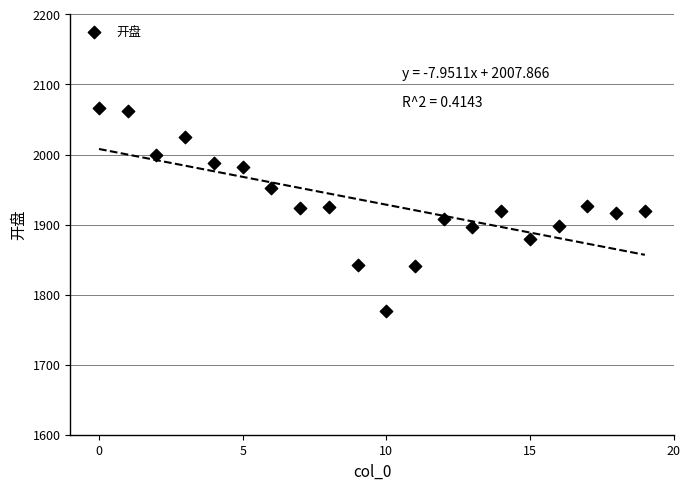

What is the range of Y values (max minus min)?

290.6